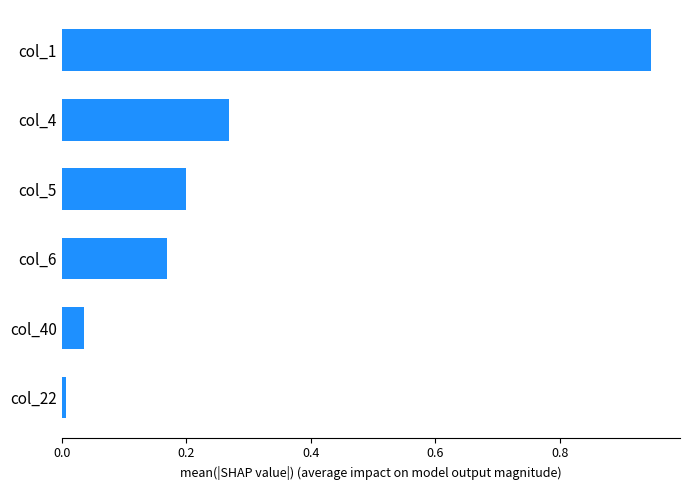

List the labels in order of value, largest first.

col_1, col_4, col_5, col_6, col_40, col_22